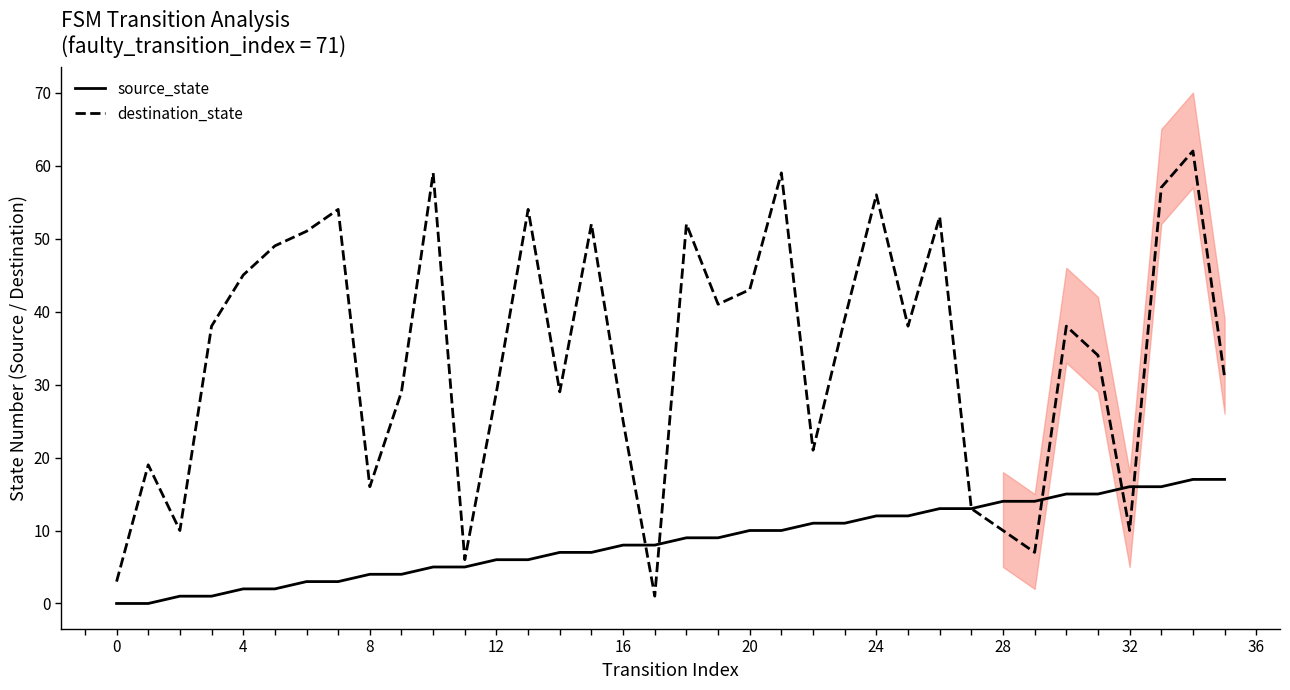

What are all the series names shown in the legend?

source_state, destination_state